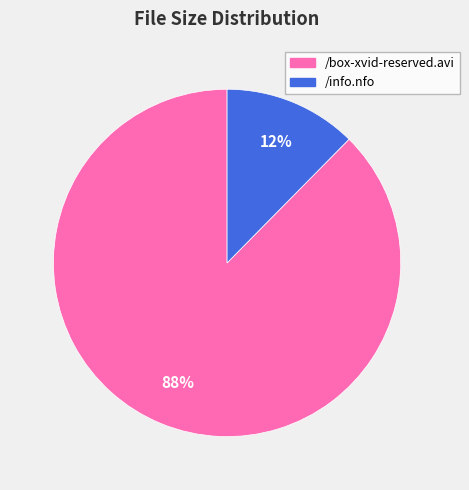

What percentage is the /info.nfo slice, to the nearest percent?

12%